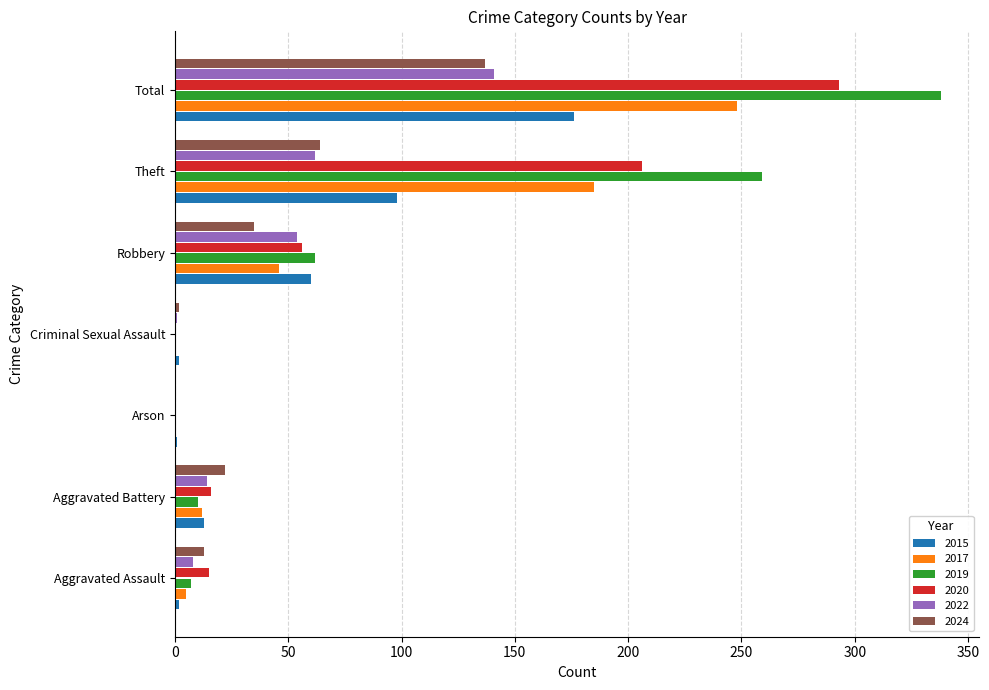

What is the total value across all series at Aggravated Battery?

87